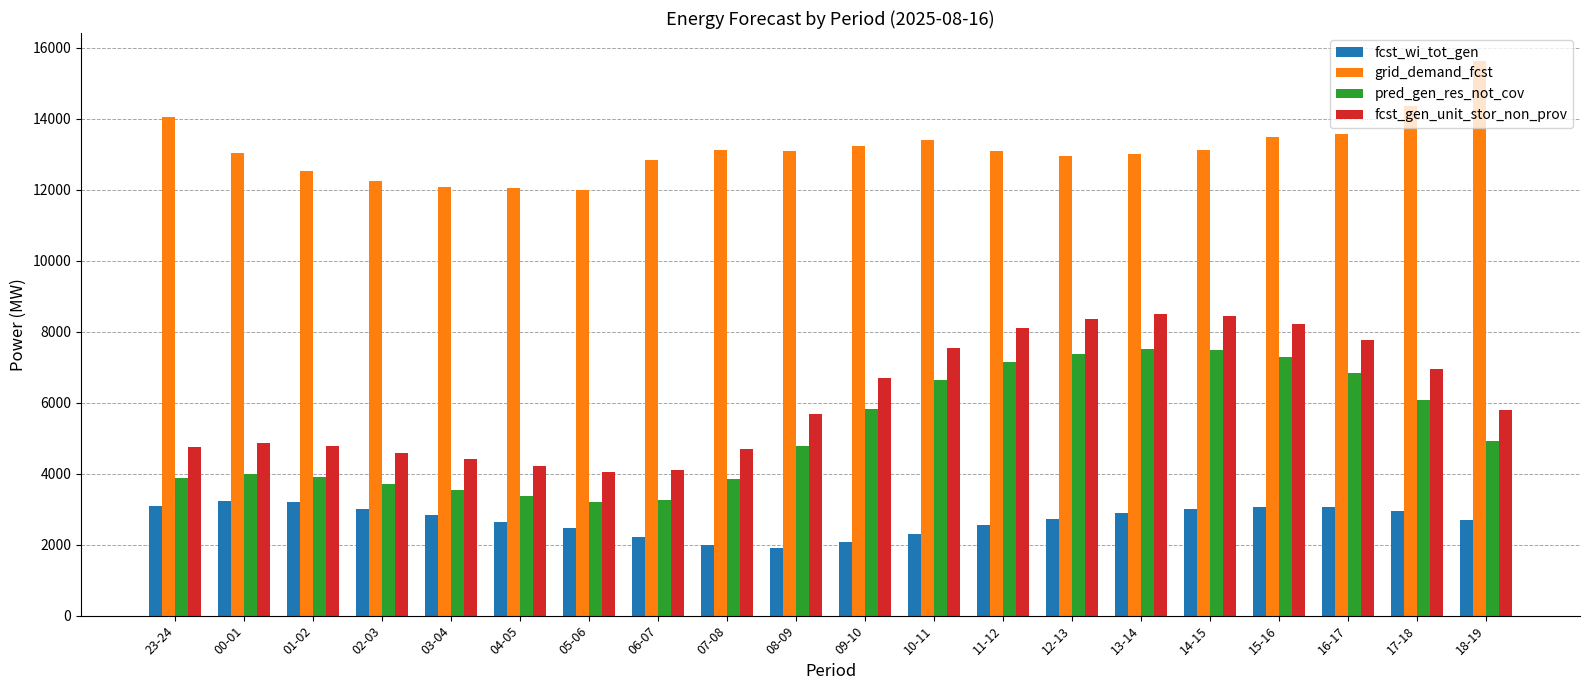

What is the difference between the second highest and second lowest values in the fcst_wi_tot_gen series?

1218